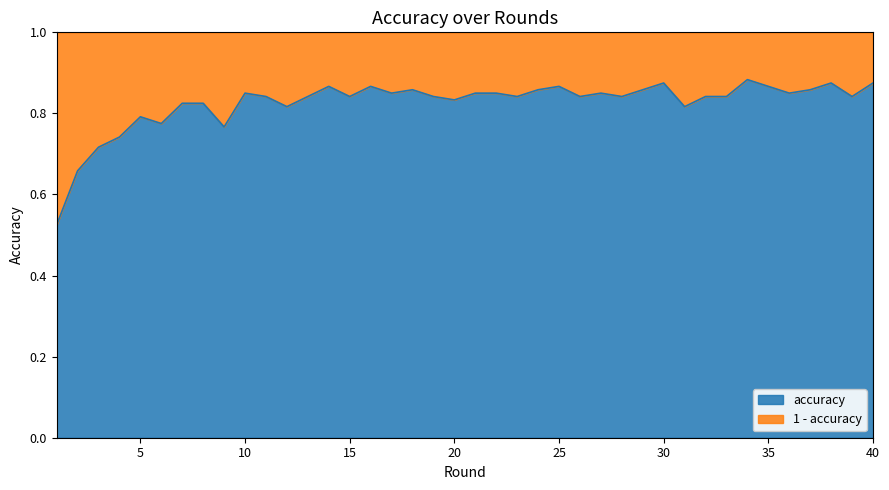

Reading right to left, transcribe all the data shown in this chart.

40=0.9	39=0.8	38=0.9	37=0.9	36=0.8	35=0.9	34=0.9	33=0.8	32=0.8	31=0.8	30=0.9	29=0.9	28=0.8	27=0.8	26=0.8	25=0.9	24=0.9	23=0.8	22=0.8	21=0.8	20=0.8	19=0.8	18=0.9	17=0.8	16=0.9	15=0.8	14=0.9	13=0.8	12=0.8	11=0.8	10=0.8	9=0.8	8=0.8	7=0.8	6=0.8	5=0.8	4=0.7	3=0.7	2=0.7	1=0.5